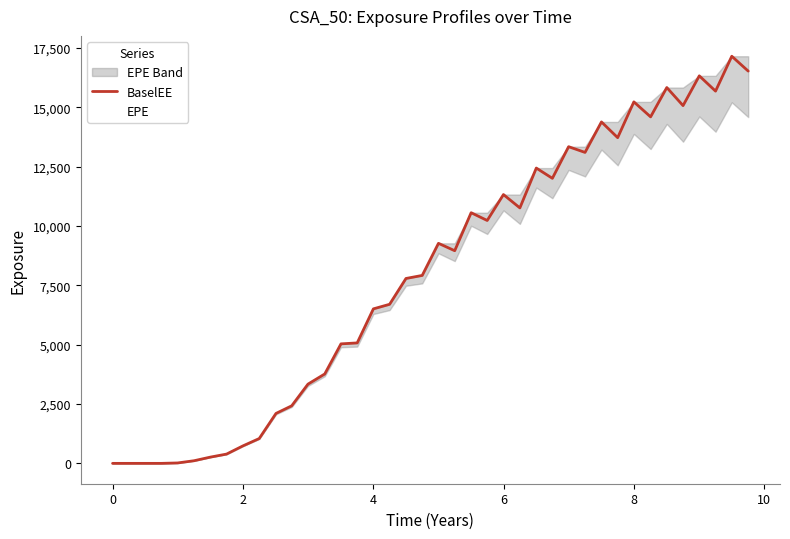

How many lines are shown in the chart?

2